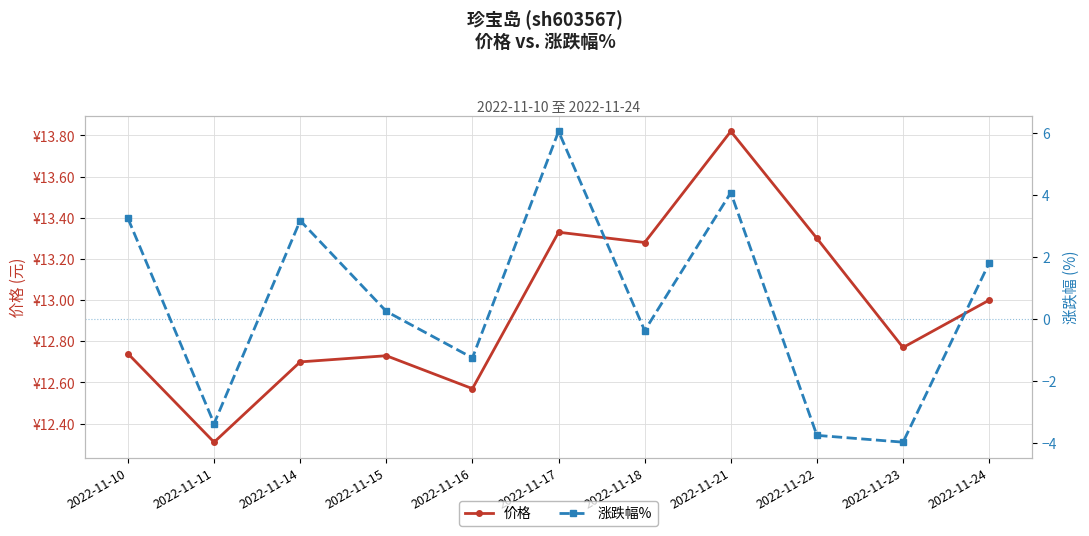

Reading left to right, what are all the values shown in this chart?

价格: 12.7	12.3	12.7	12.7	12.6	13.3	13.3	13.8	13.3	12.8	13.0
涨跌幅%: 3.2	-3.4	3.2	0.2	-1.3	6.0	-0.4	4.1	-3.8	-4.0	1.8